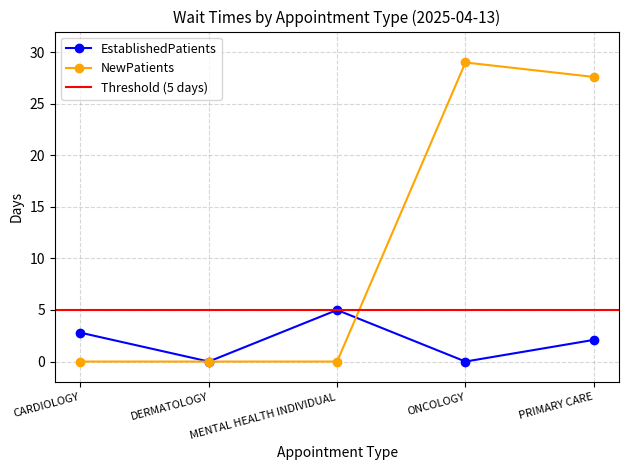

How many interior local valleys does the EstablishedPatients series have?

2